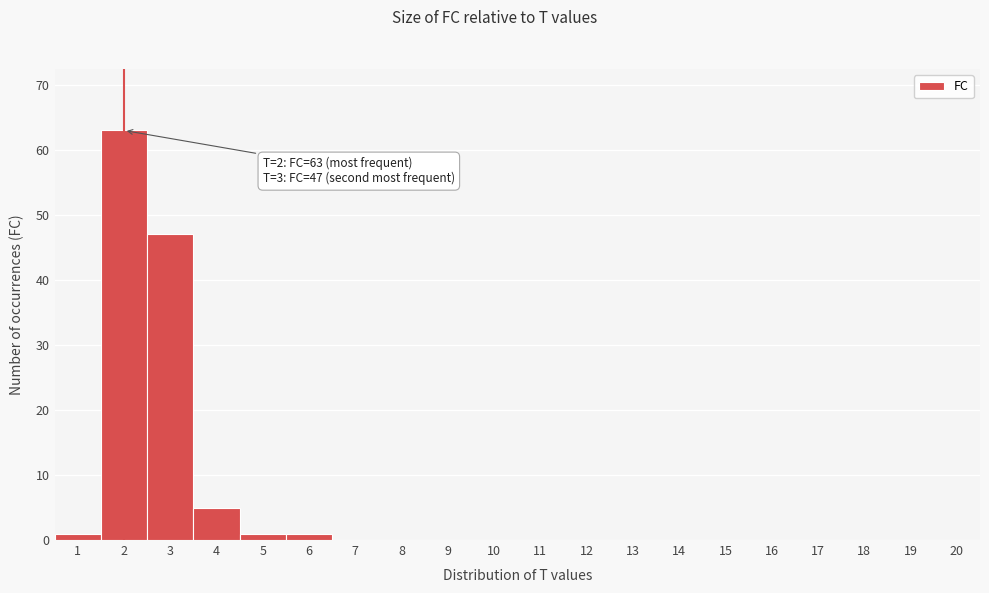

Over which range of the x-axis is the bar tallest?

1.5 to 2.5